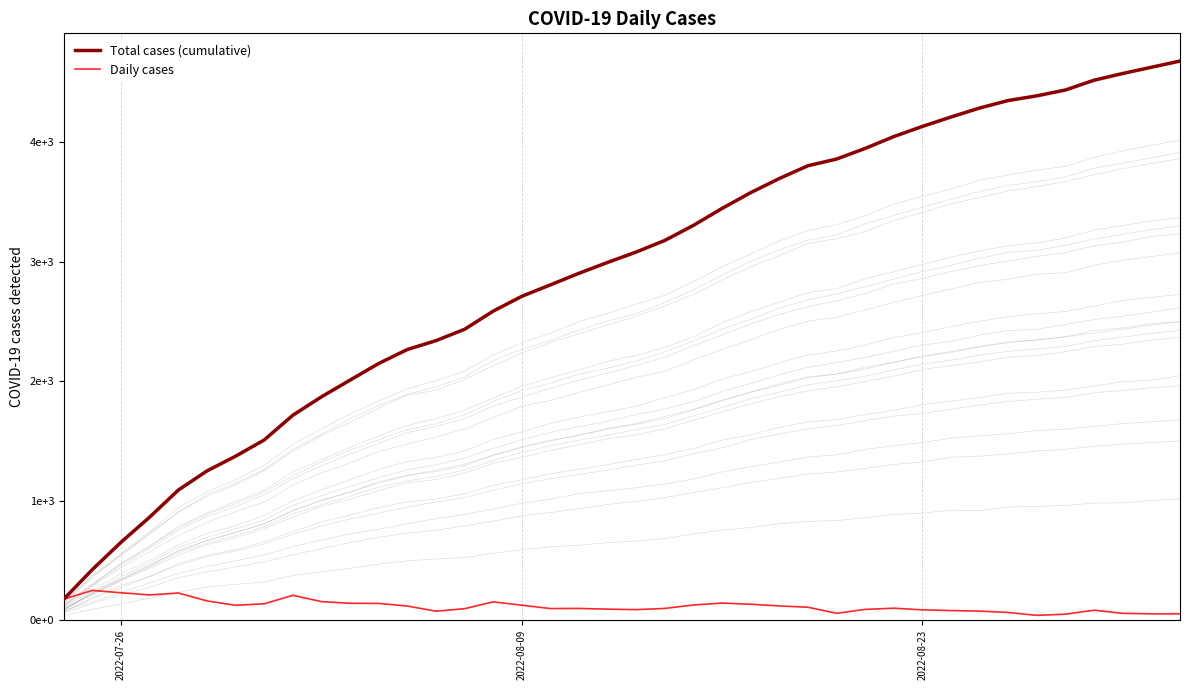

Which series has the largest total across all categories?

Total cases (cumulative)